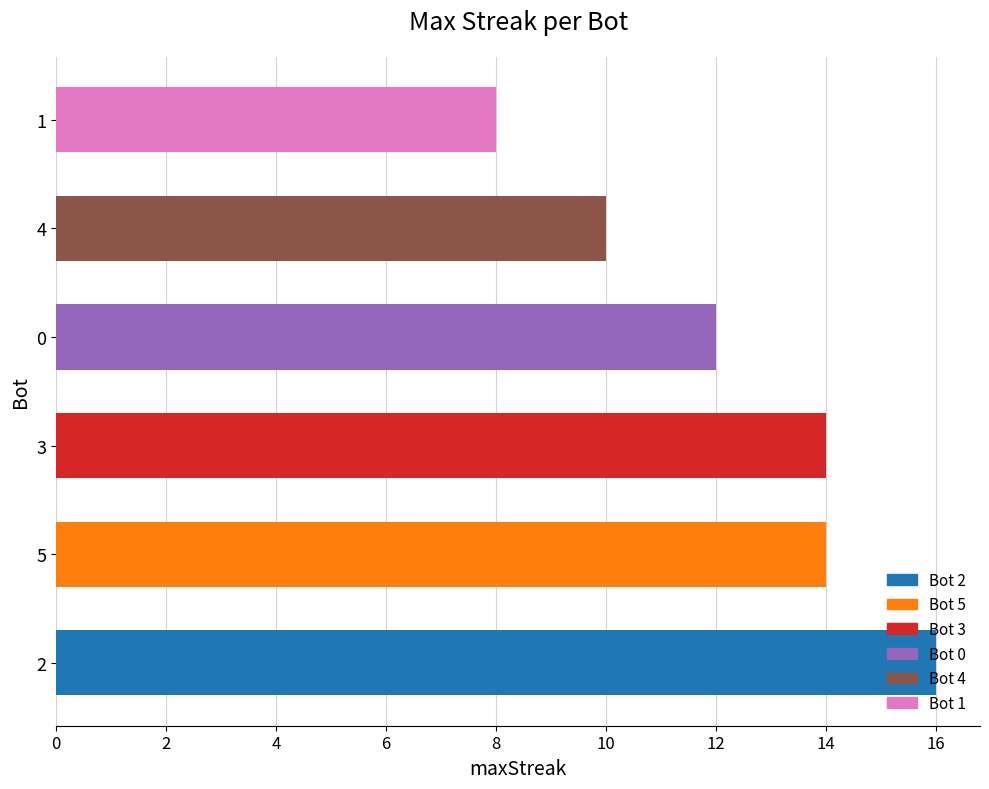

What is the average value?

12